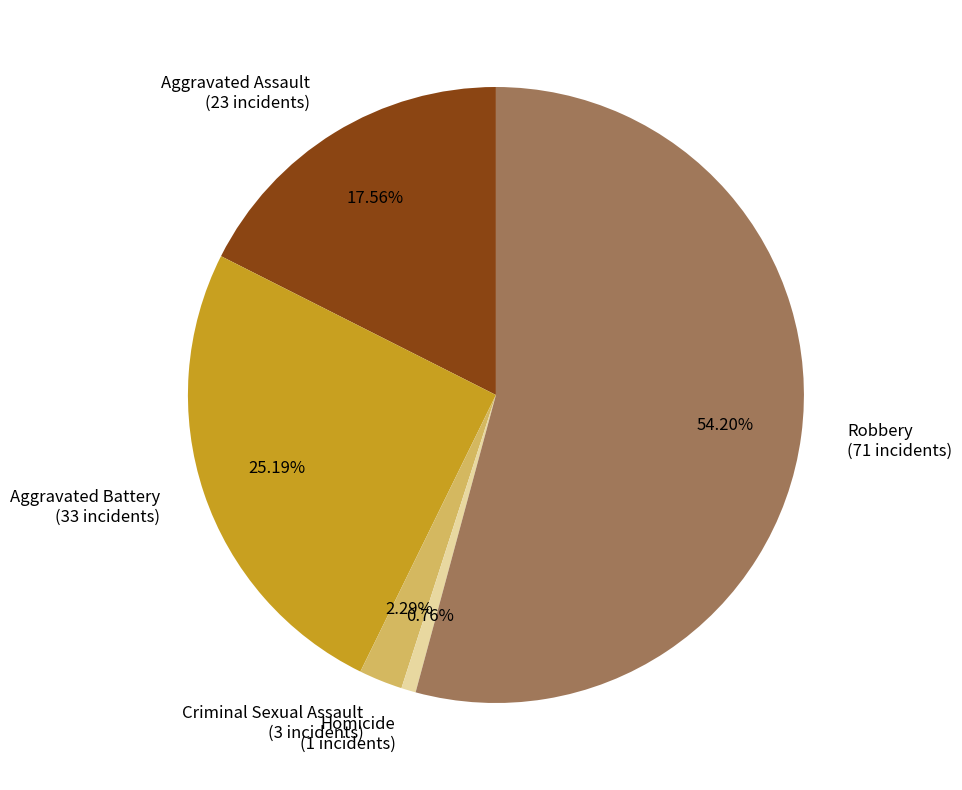

How many slices are in this pie chart?

5